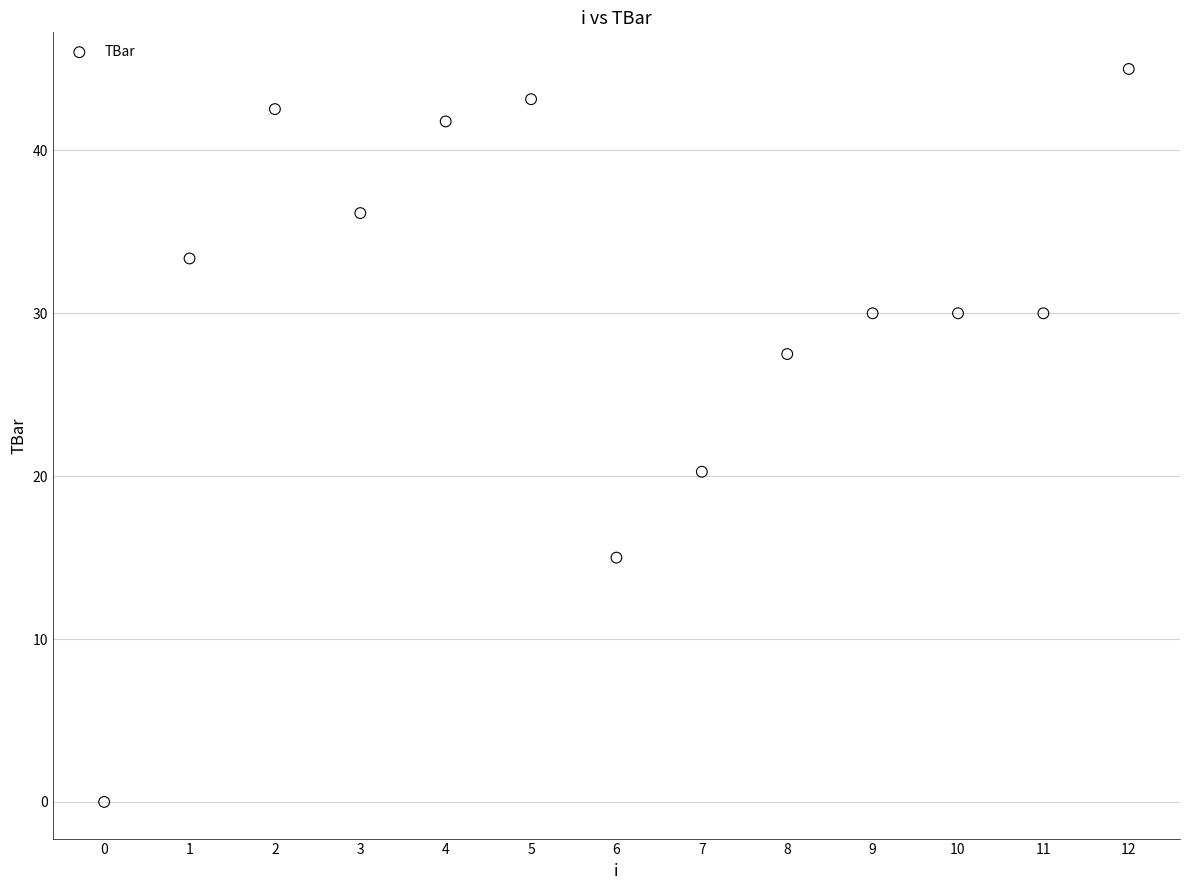

What Y value in the scatter plot is closest to 22?

20.3